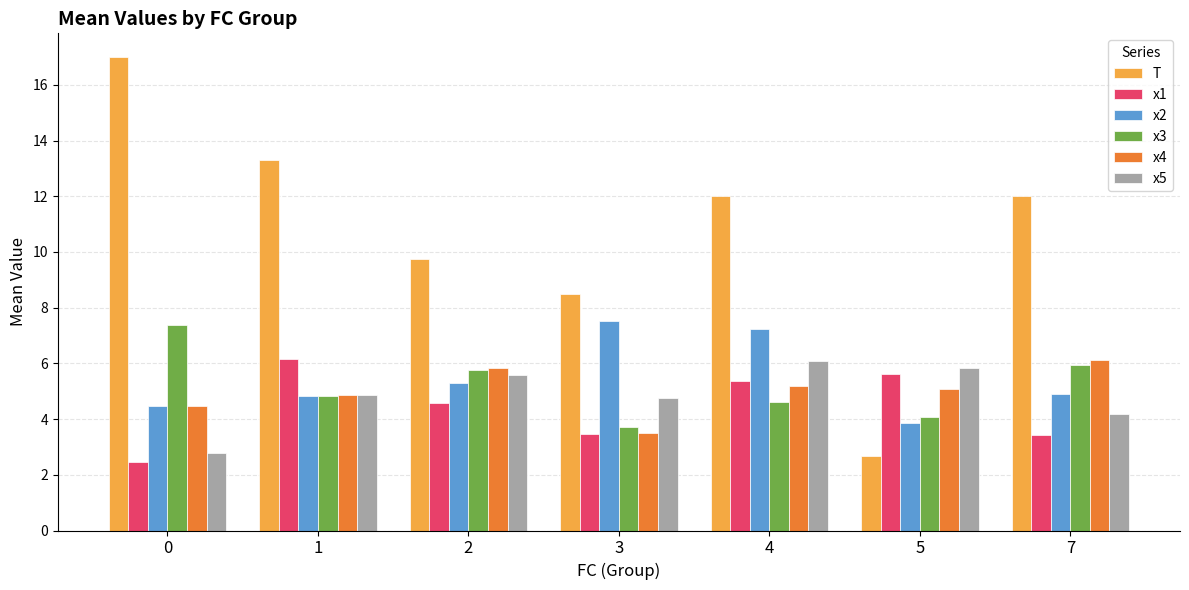

Which series has the largest total across all categories?

T